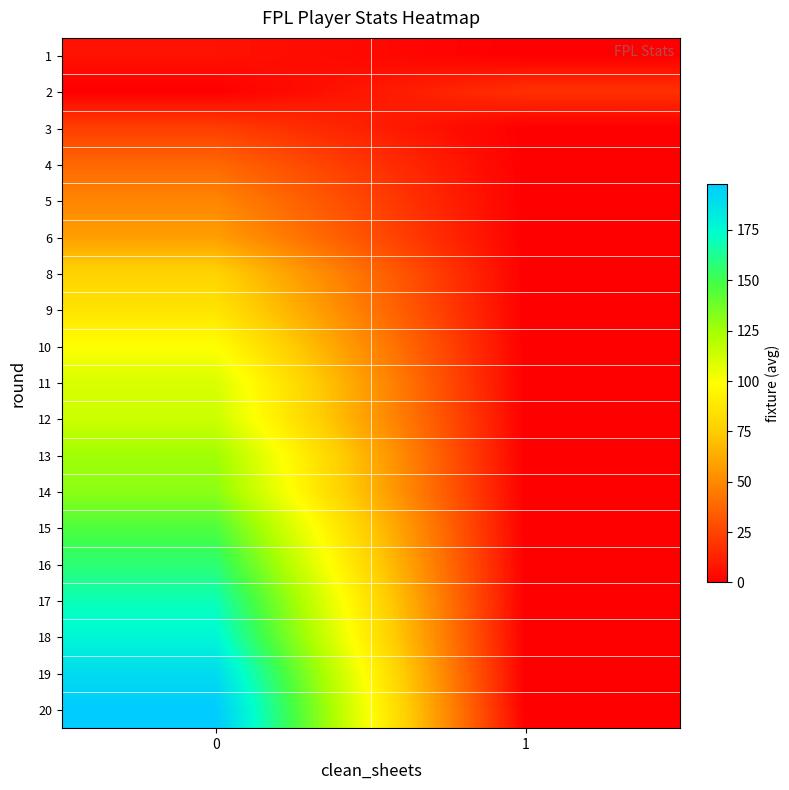

Which label corresponds to the smallest value in the chart?

1